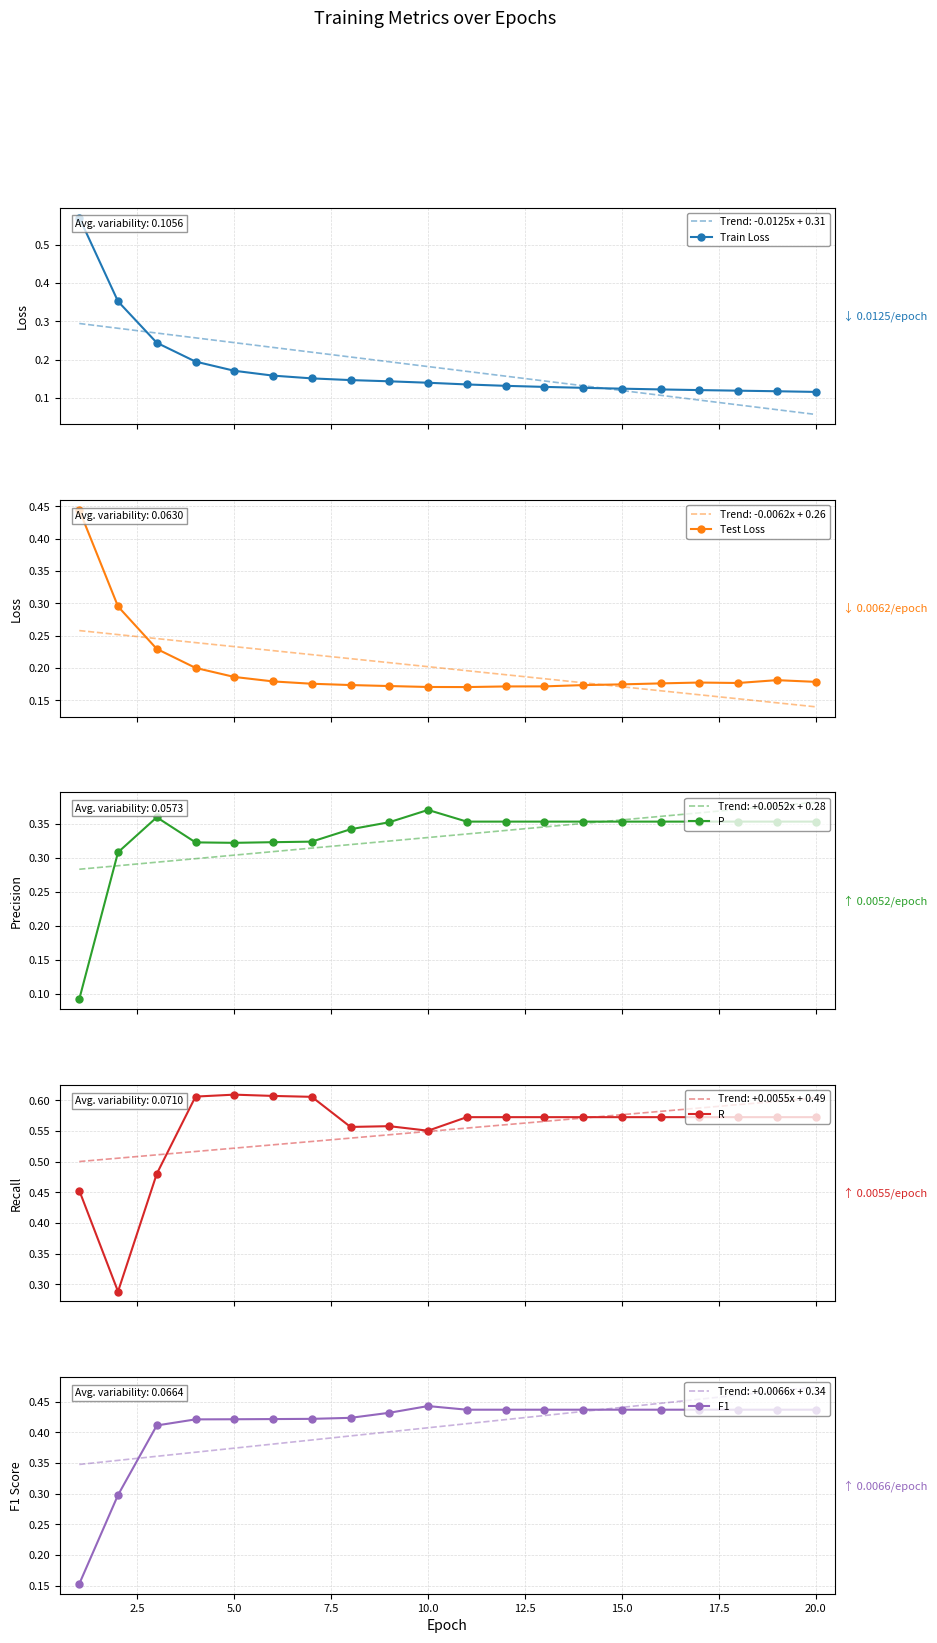

True or false: Trend: -0.0062x + 0.26 and Test Loss cross at least once.

True